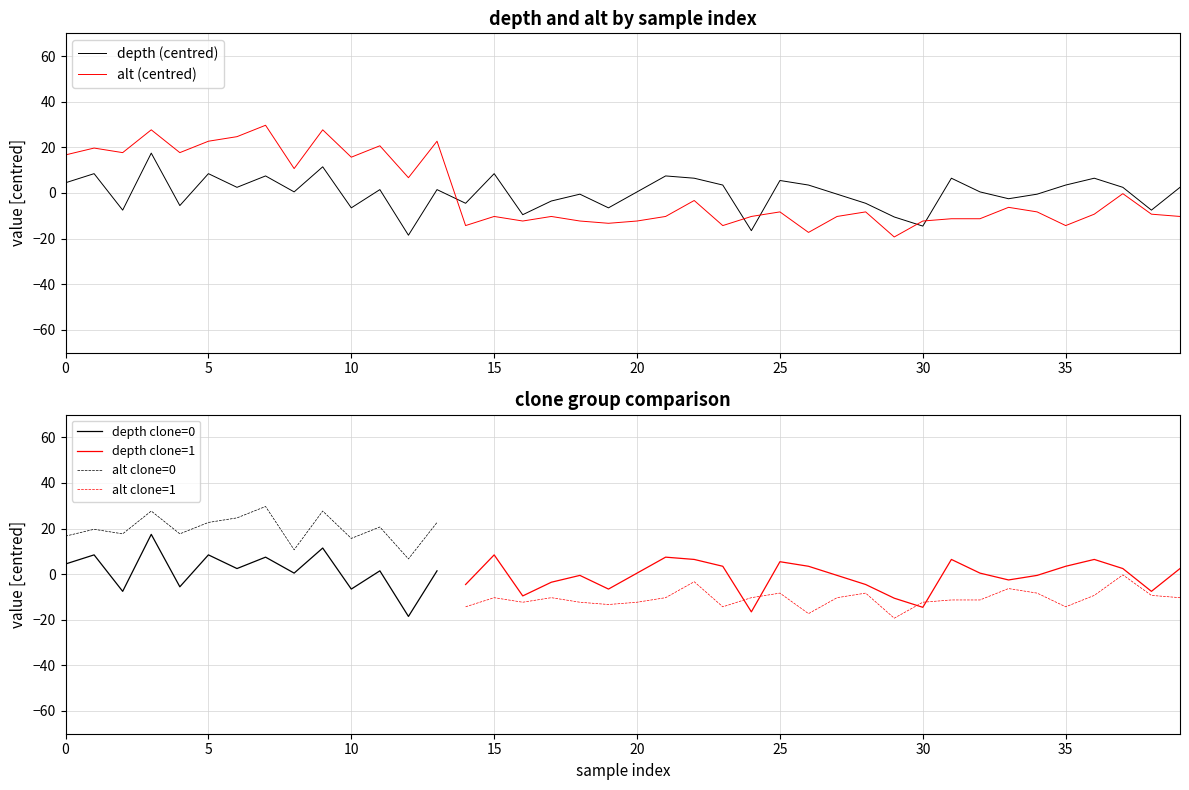

Which series ends up on top after the final intersection of depth (centred) and alt (centred)?

depth (centred)